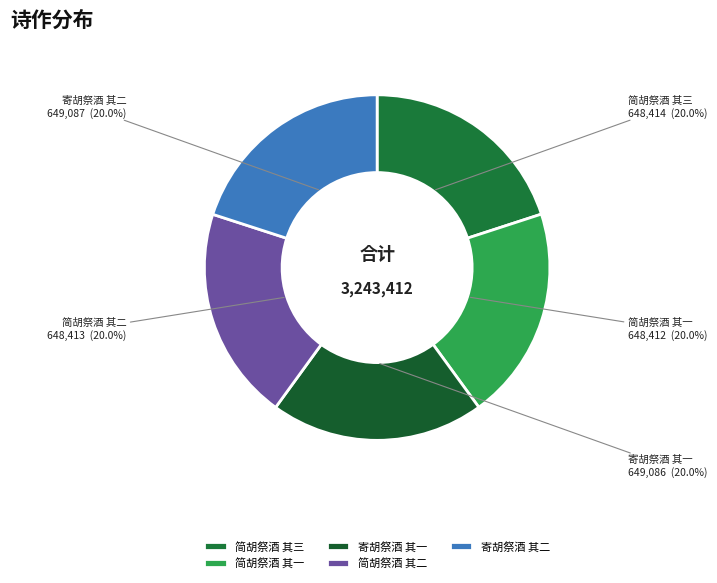

Does 寄胡祭酒 其一 account for over 50% of the chart?

No